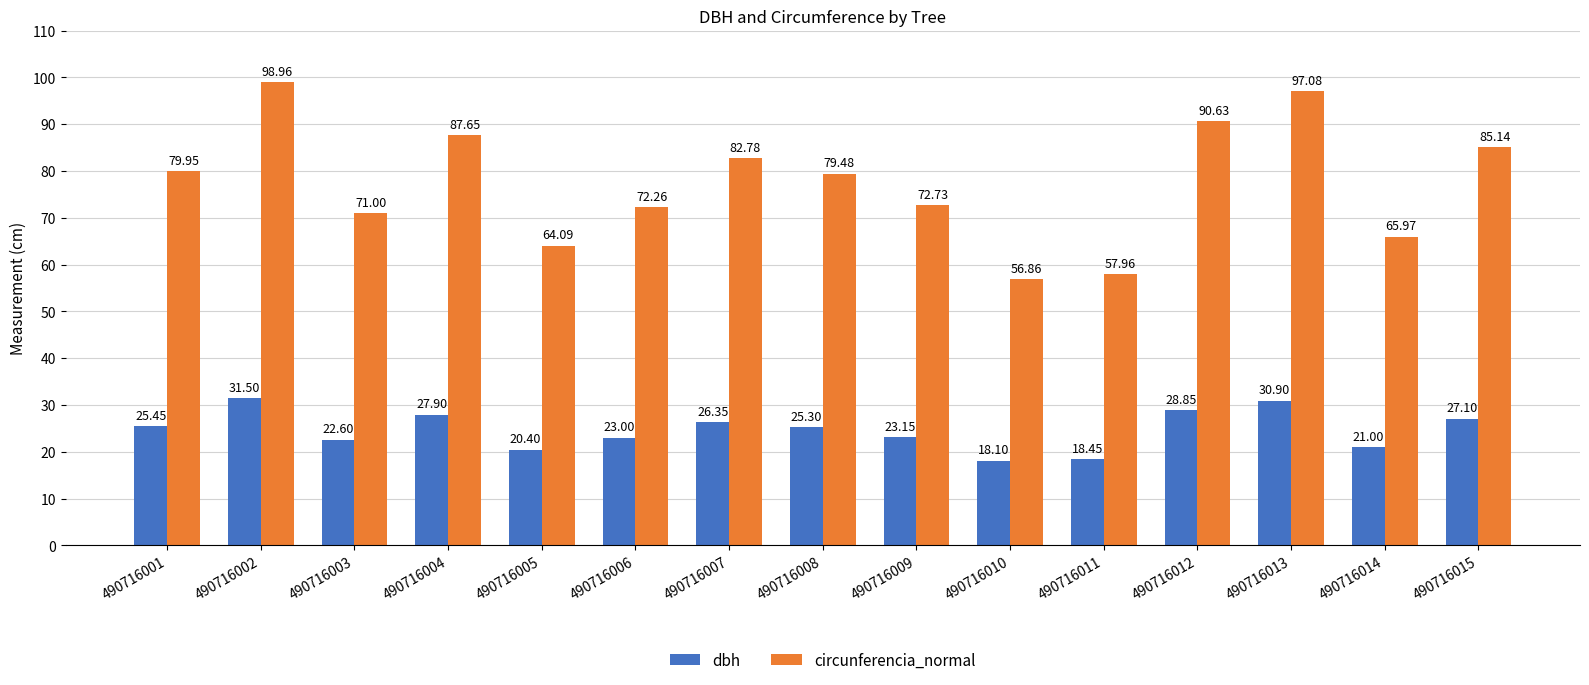

What is the maximum value shown in the chart?

99.0